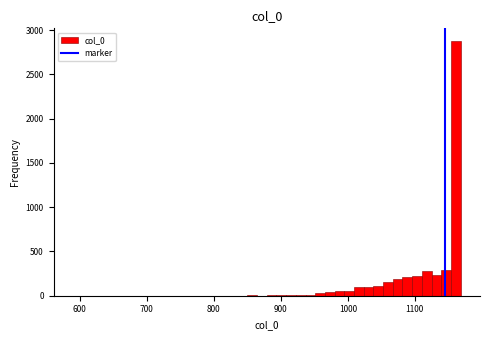

Read against the x-axis, roughly where is the centre of the tallest bar?

1160